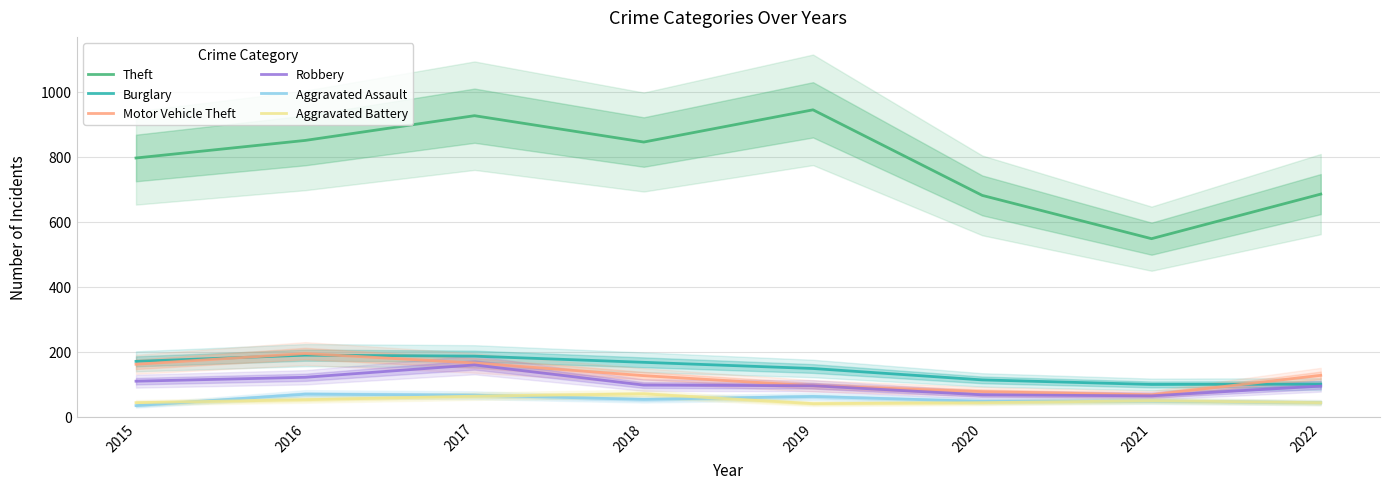

What is the difference between the second highest and minimum values in the Robbery series?

57